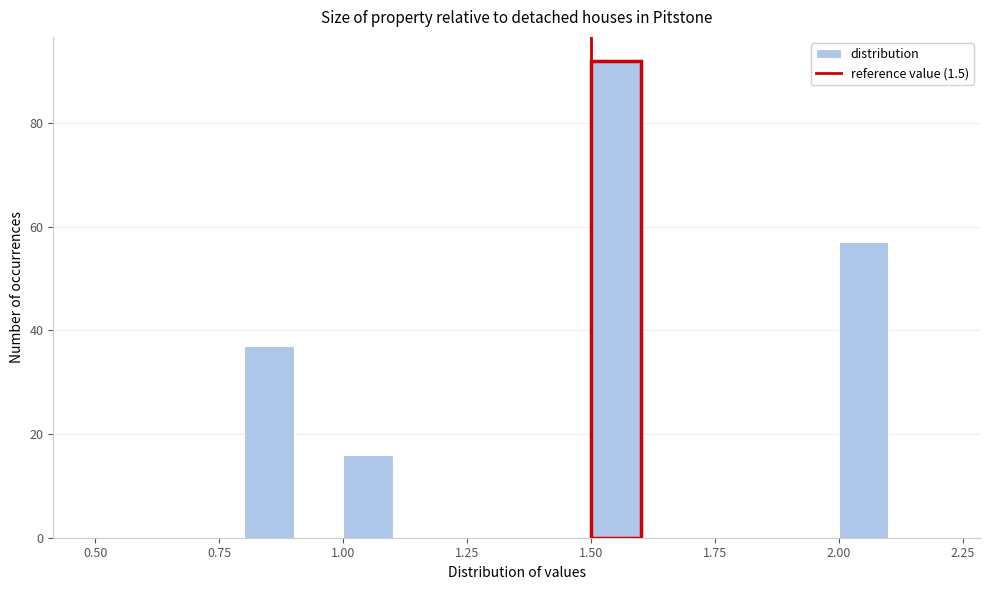

Around what value on the x-axis is the tallest bar? Give the approximate position of its centre, as read against the axis.

1.55